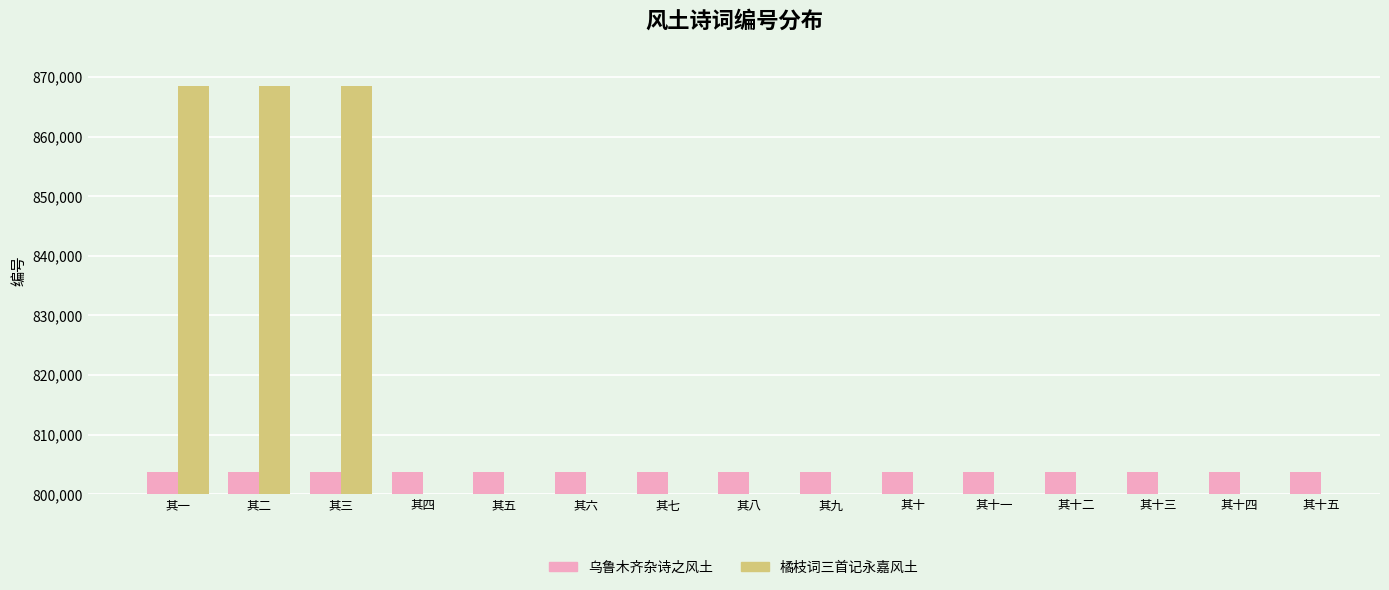

What is the label of the 7th bar from the right?

其九